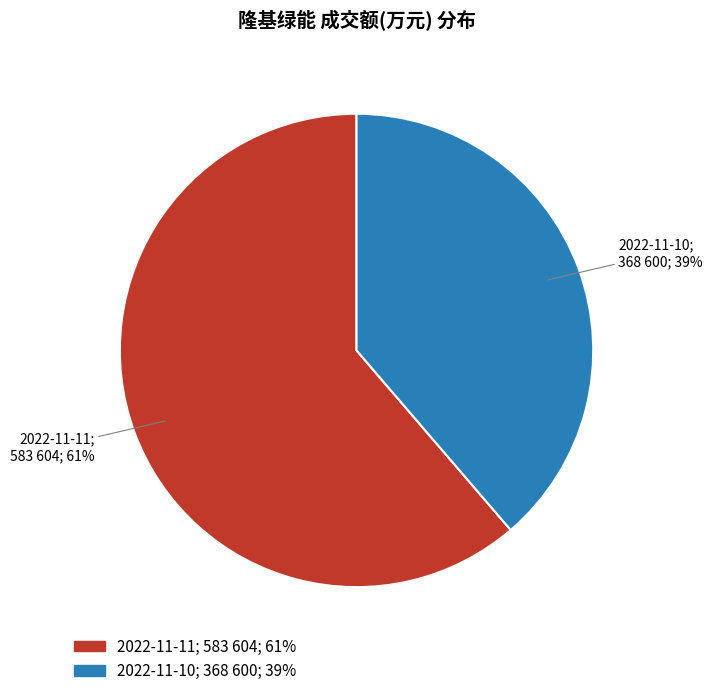

To the nearest percent, what is the average slice percentage?

50%